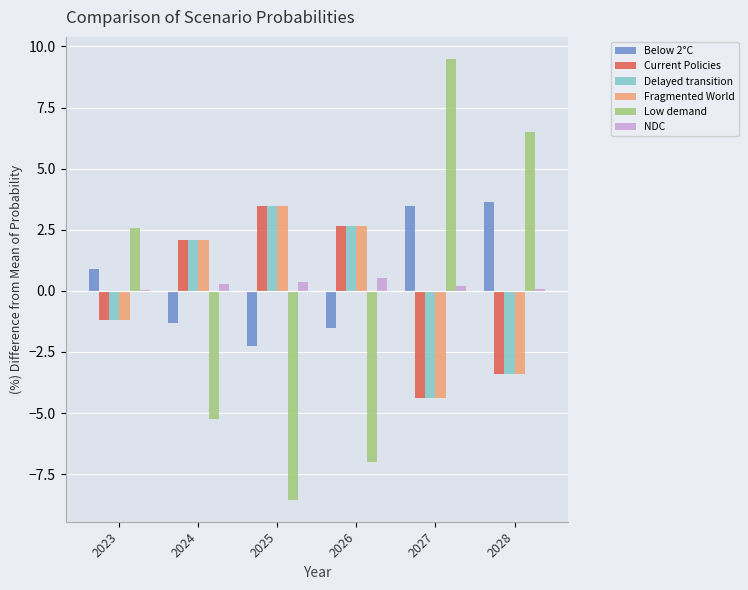

Is it true that Low demand equals 3.9 at 2023?

False